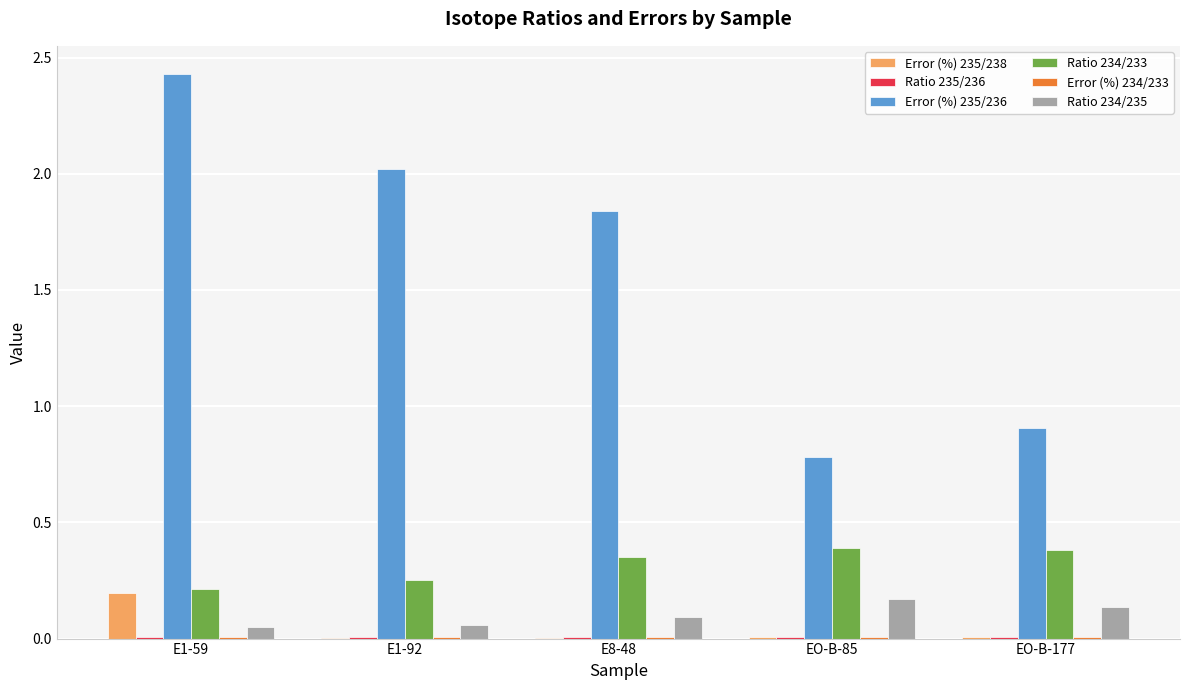

The Error (%) 235/236 series shows 0.9 at EO-B-177. True or false?

True